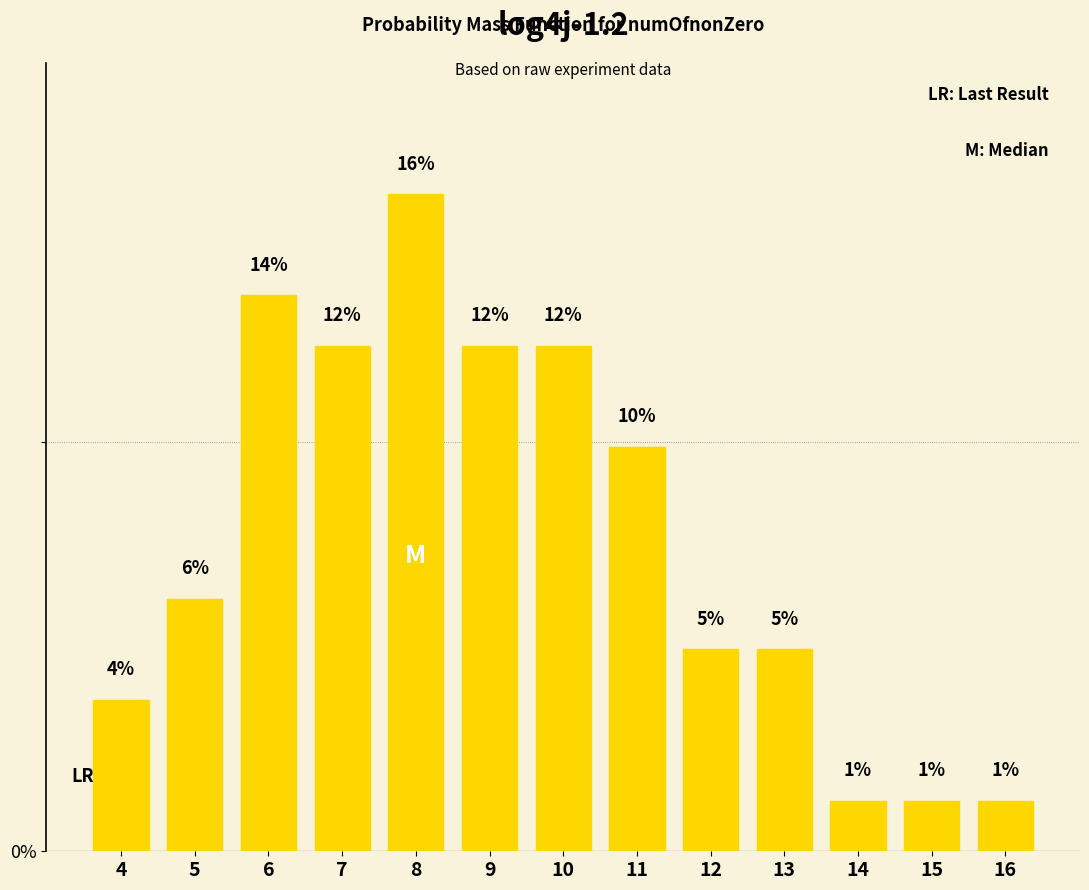

Reading left to right, list all the values displayed in this chart.

3.7	6.2	13.6	12.3	16.0	12.3	12.3	9.9	4.9	4.9	1.2	1.2	1.2